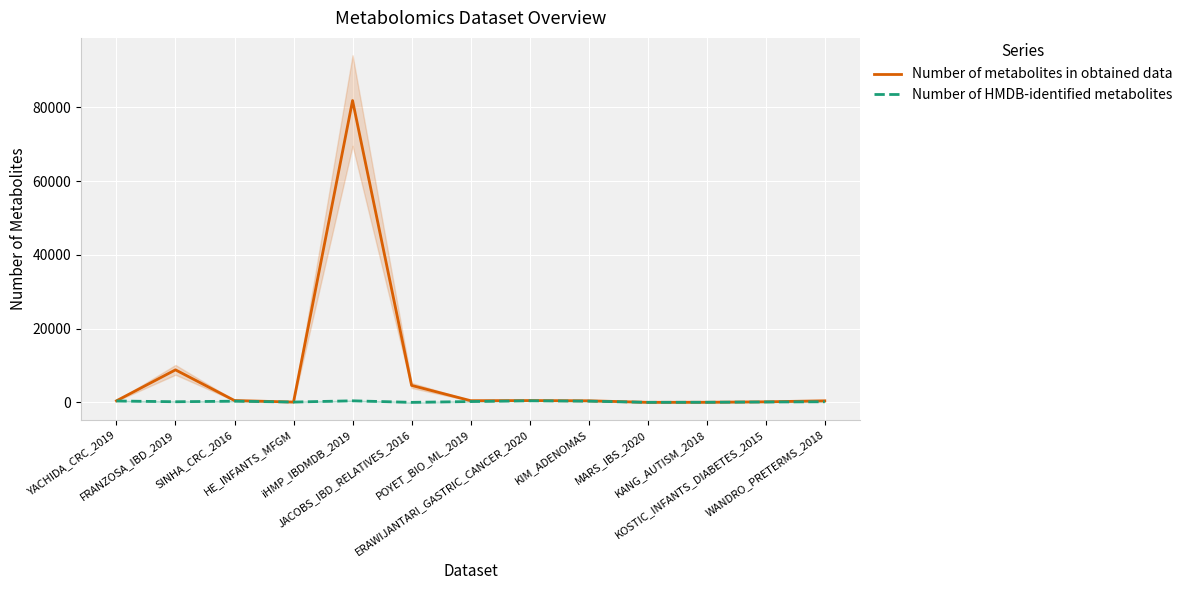

Reading left to right, what are all the values shown in this chart?

Number of metabolites in obtained data: YACHIDA_CRC_2019=450	FRANZOSA_IBD_2019=8848	SINHA_CRC_2016=530	HE_INFANTS_MFGM=120	iHMP_IBDMDB_2019=81867	JACOBS_IBD_RELATIVES_2016=4626	POYET_BIO_ML_2019=489	ERAWIJANTARI_GASTRIC_CANCER_2020=524	KIM_ADENOMAS=462	MARS_IBS_2020=43	KANG_AUTISM_2018=61	KOSTIC_INFANTS_DIABETES_2015=184	WANDRO_PRETERMS_2018=453
Number of HMDB-identified metabolites: YACHIDA_CRC_2019=407	FRANZOSA_IBD_2019=199	SINHA_CRC_2016=352	HE_INFANTS_MFGM=118	iHMP_IBDMDB_2019=455	JACOBS_IBD_RELATIVES_2016=36	POYET_BIO_ML_2019=255	ERAWIJANTARI_GASTRIC_CANCER_2020=462	KIM_ADENOMAS=358	MARS_IBS_2020=40	KANG_AUTISM_2018=58	KOSTIC_INFANTS_DIABETES_2015=138	WANDRO_PRETERMS_2018=198